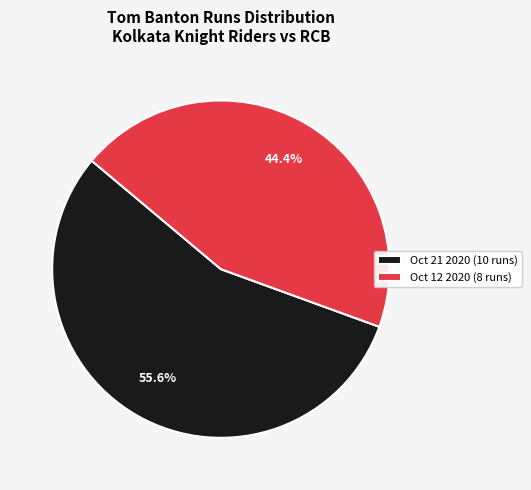

Is Oct 21 2020 (10 runs) the majority of the pie?

Yes